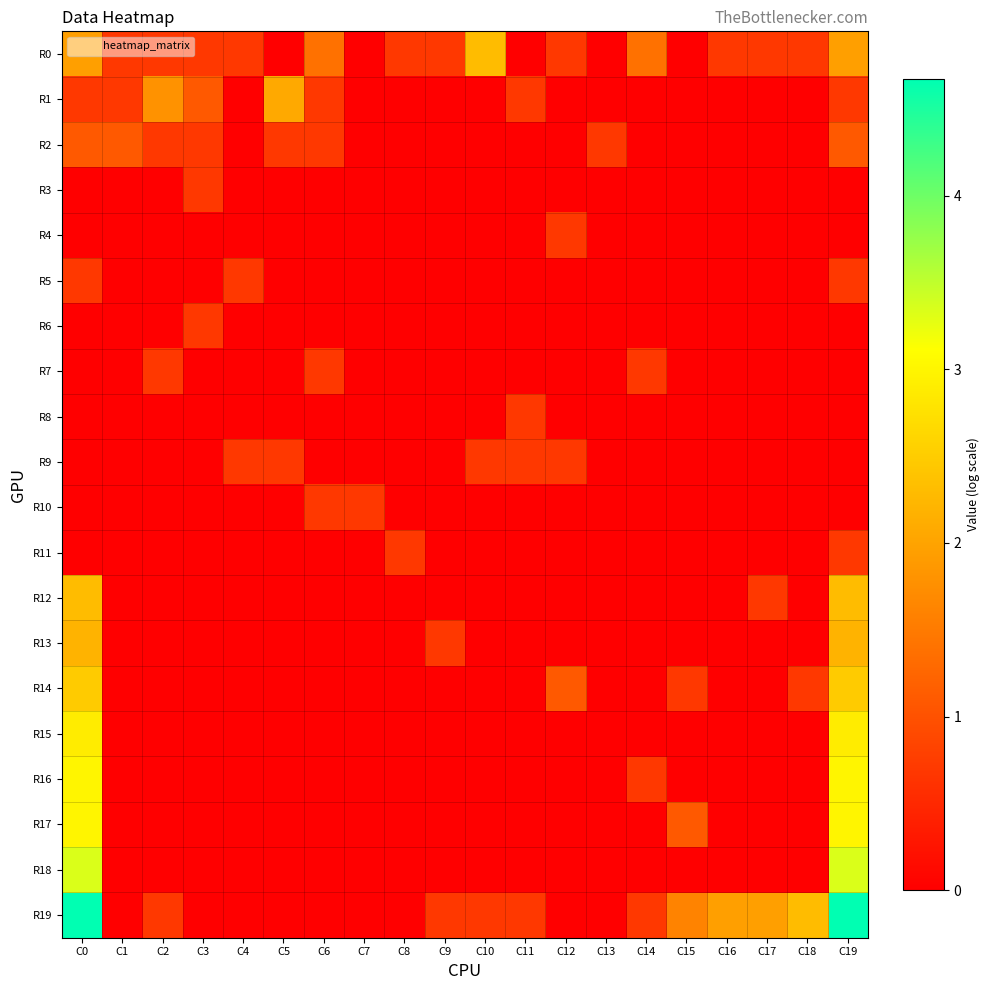

At which category is the sum across all series the highest?

C19